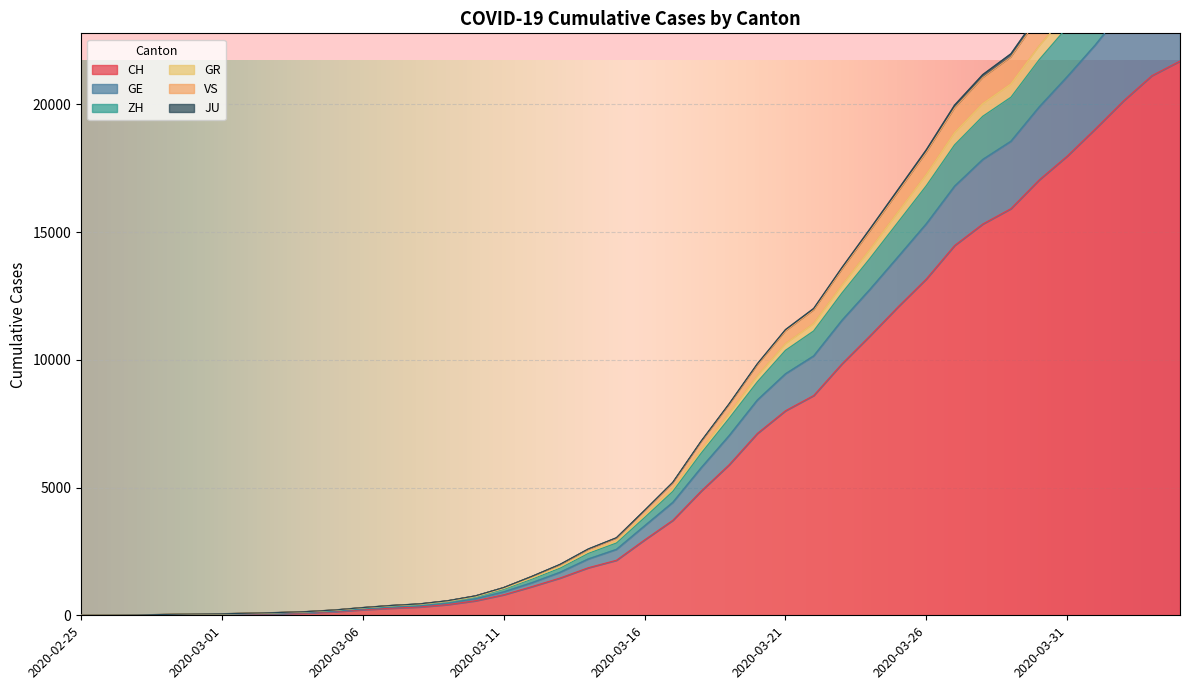

What is the difference between the maximum and minimum values in the CH series?

21696